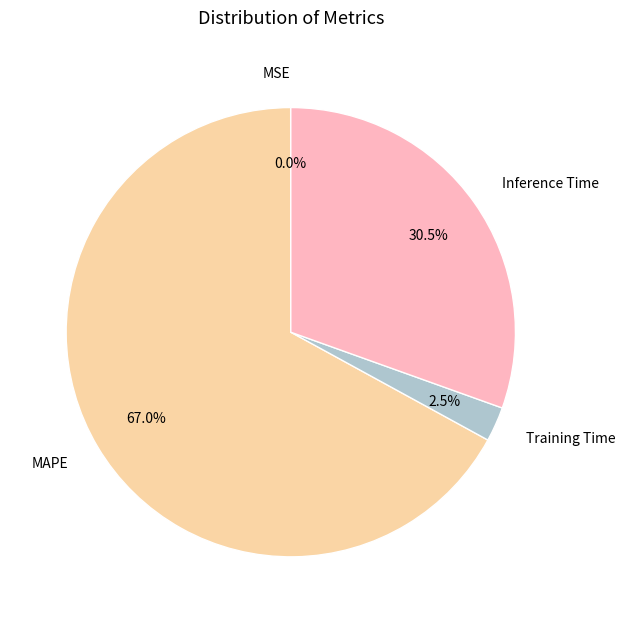

The MAPE slice represents 60% of the pie. True or false?

False